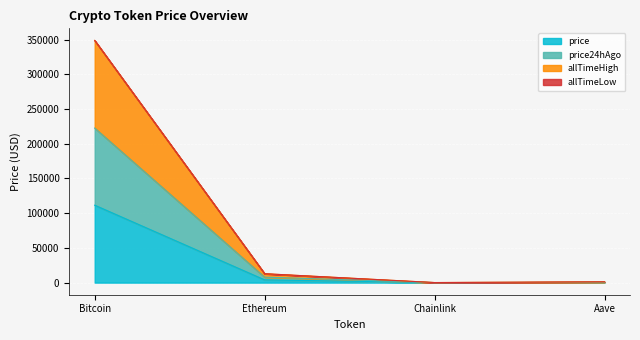

What is the label of the 4th point from the left?

Aave